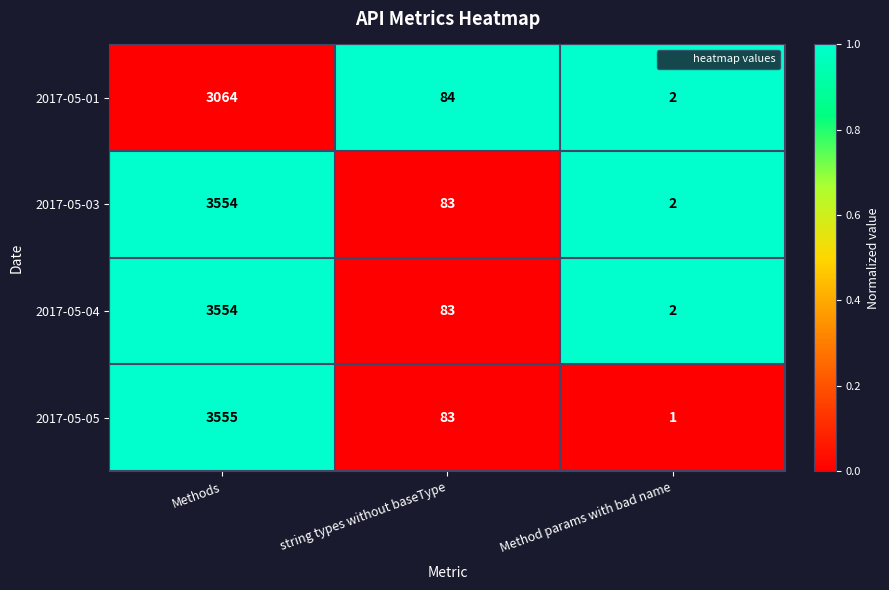

At which label is 2017-05-05 closest to 1778?

string types without baseType